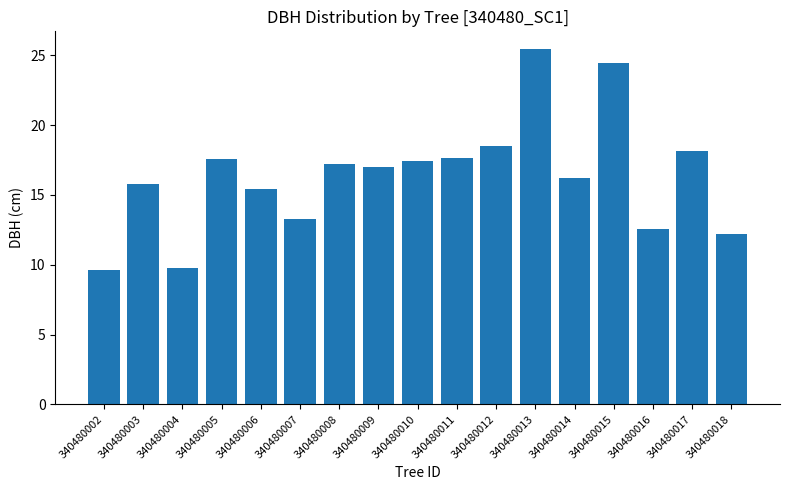

At which category does the chart reach its peak across all series?

340480013